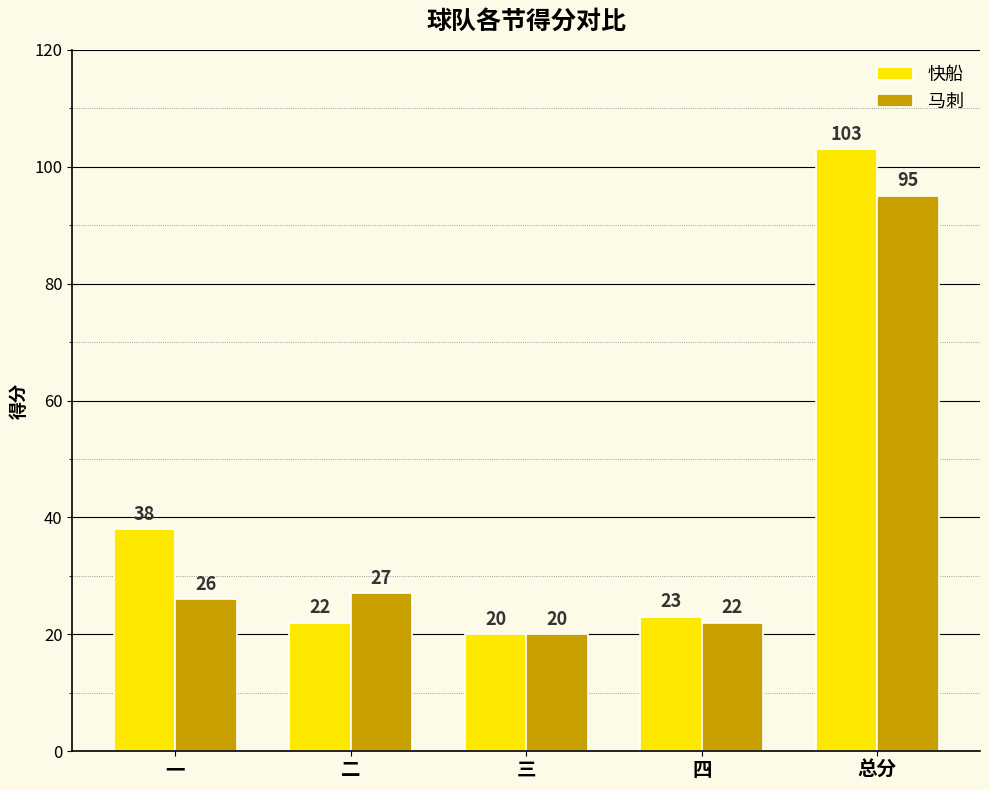

List the series in order of their overall mean, lowest first.

马刺, 快船